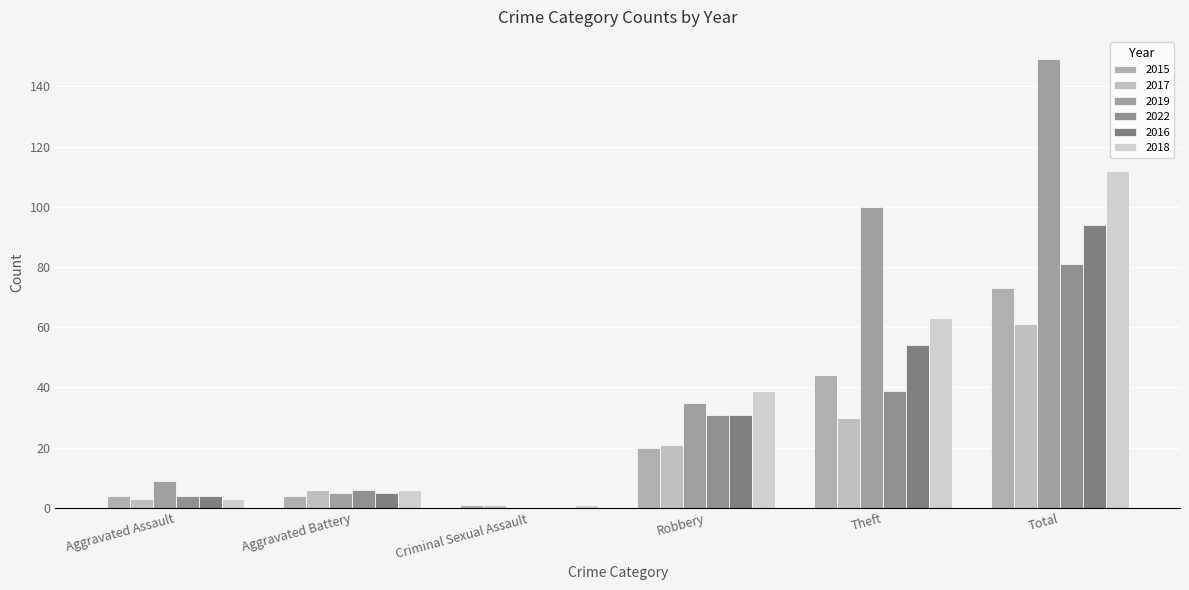

How many groups of bars are there?

6